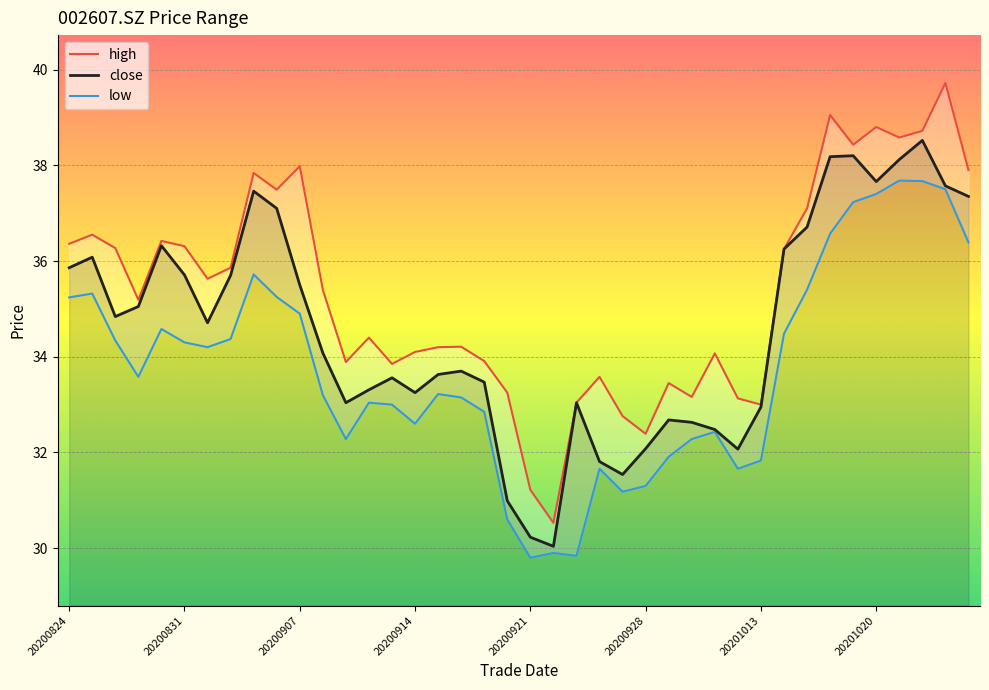

Which series has the widest spread of values?

high